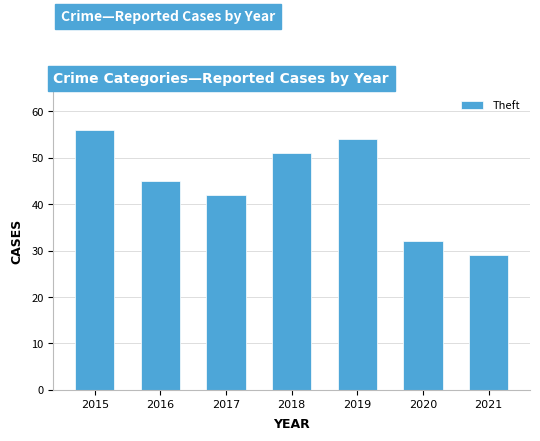

Is it true that the value at 2018 is 51?

True